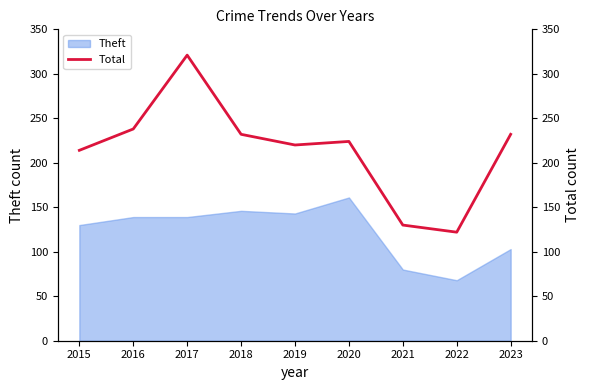

At which label does Theft reach its minimum?

2022